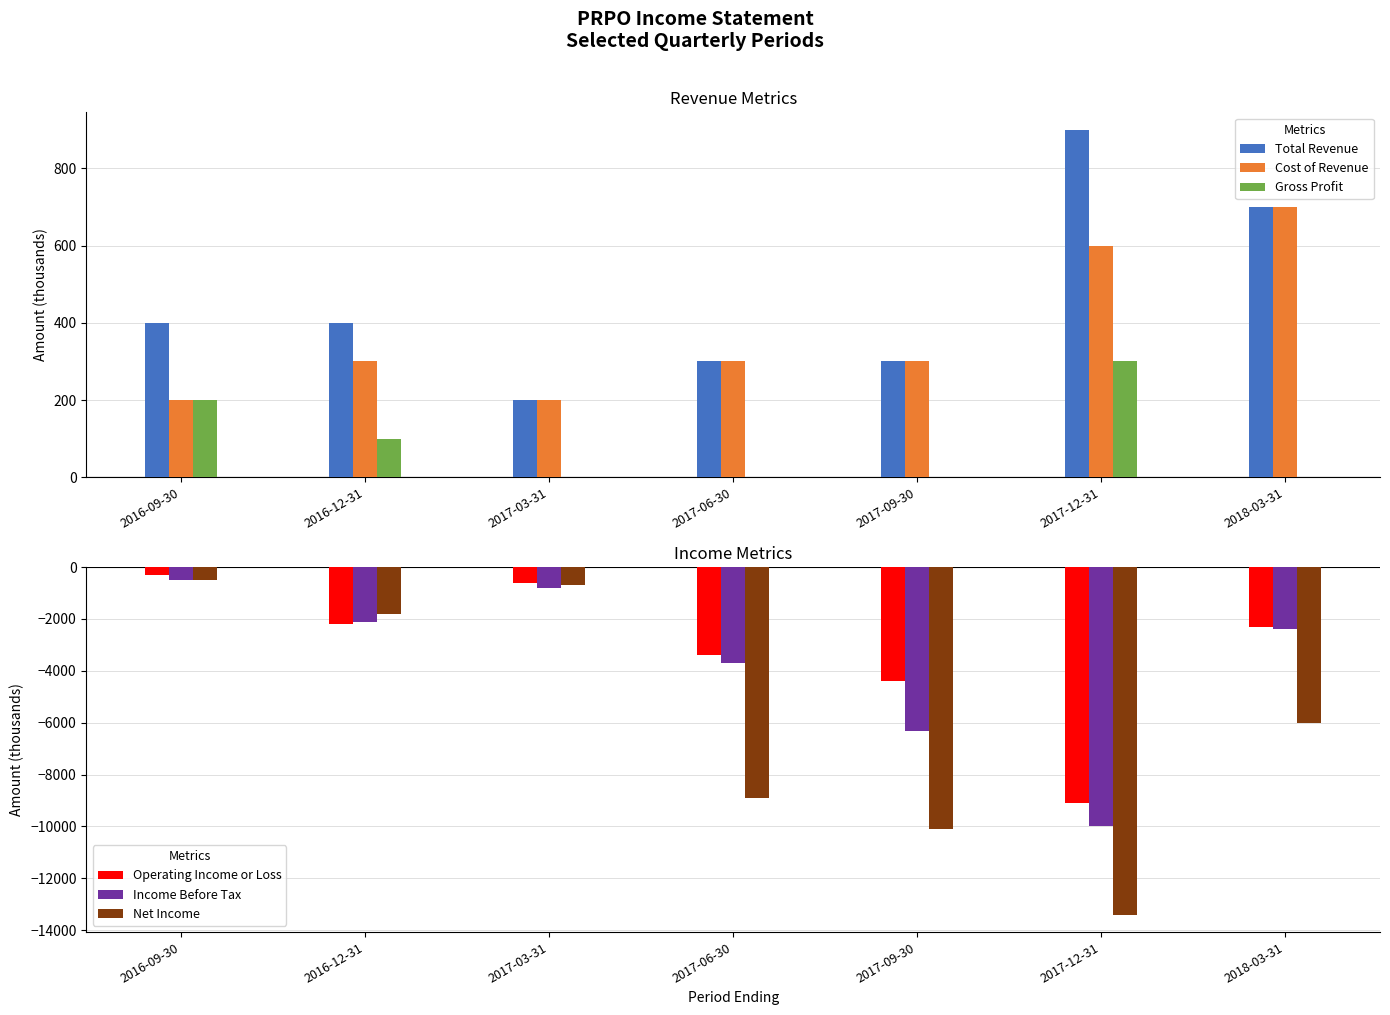

What is the difference between the highest and lowest values at 2017-09-30?

10400